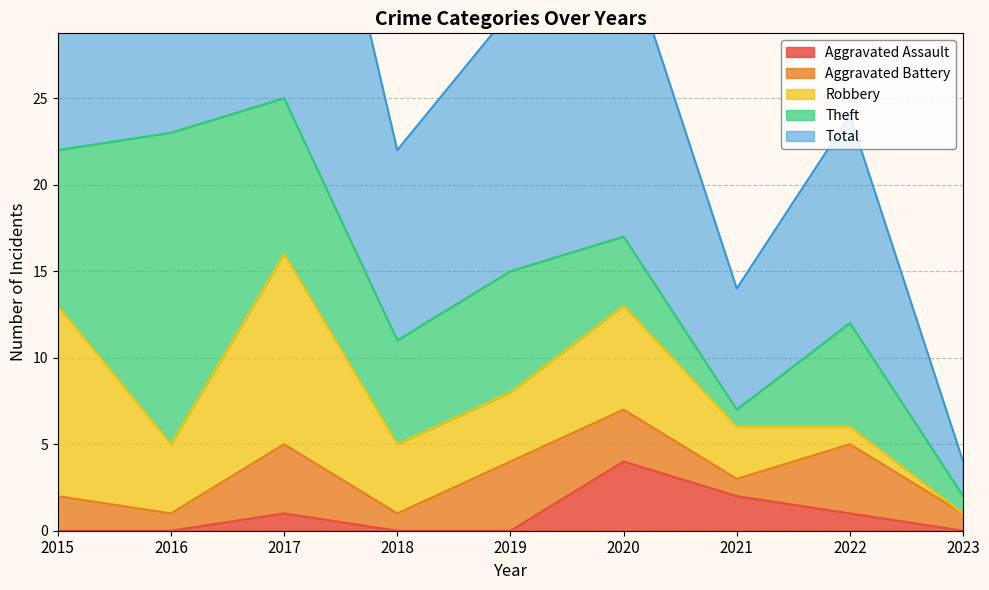

In Aggravated Battery, how many points are lower than both neighbors (excluding endpoints)?

3